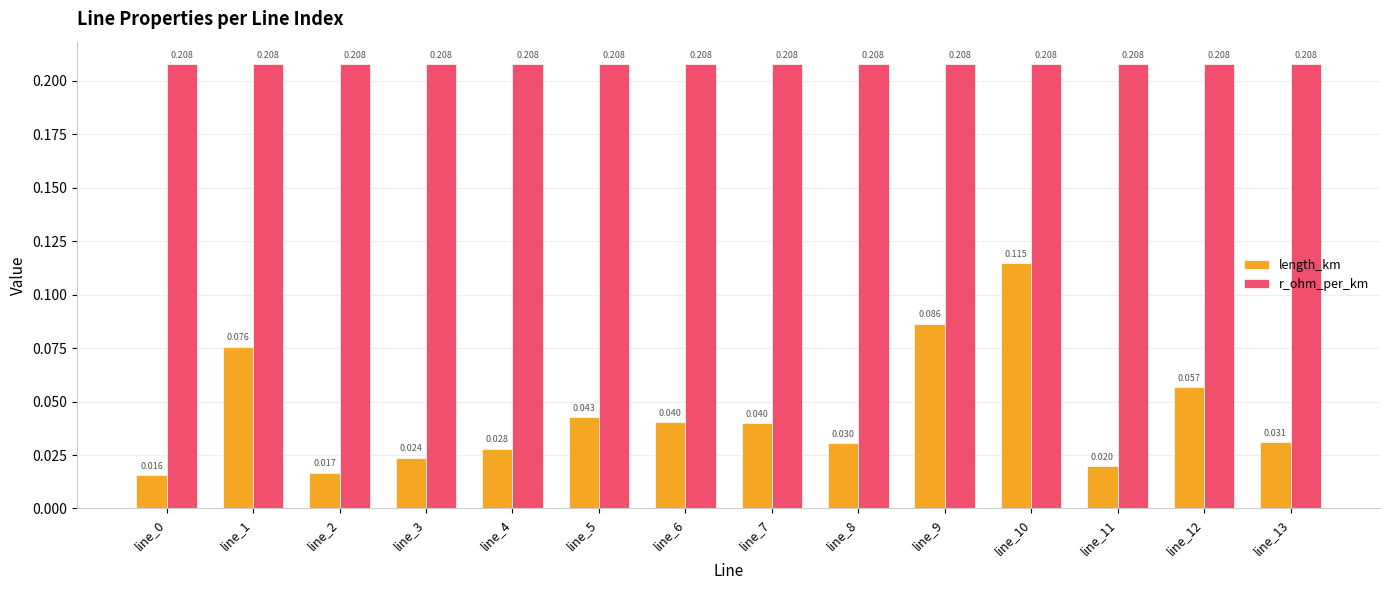

What is the sum of the r_ohm_per_km values at line_1 and line_7?

0.4